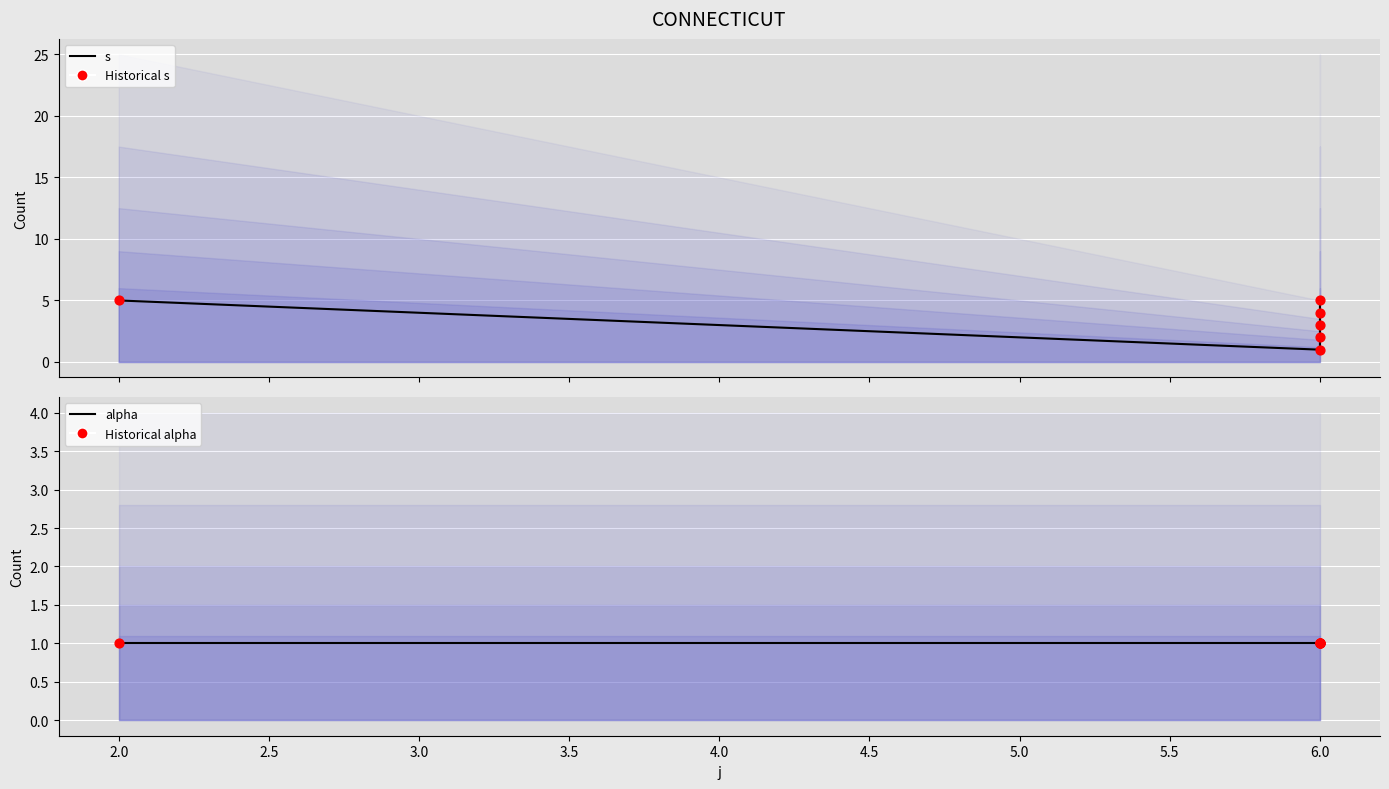

Which series reaches the minimum Y coordinate?

s